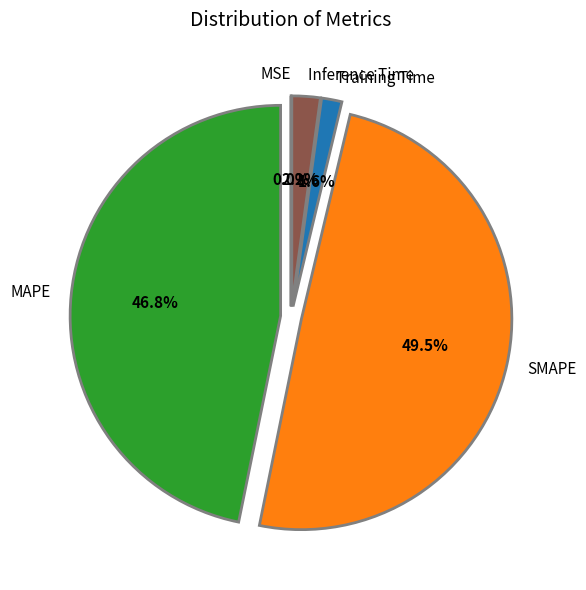

To the nearest percent, what is the average slice percentage?

20%